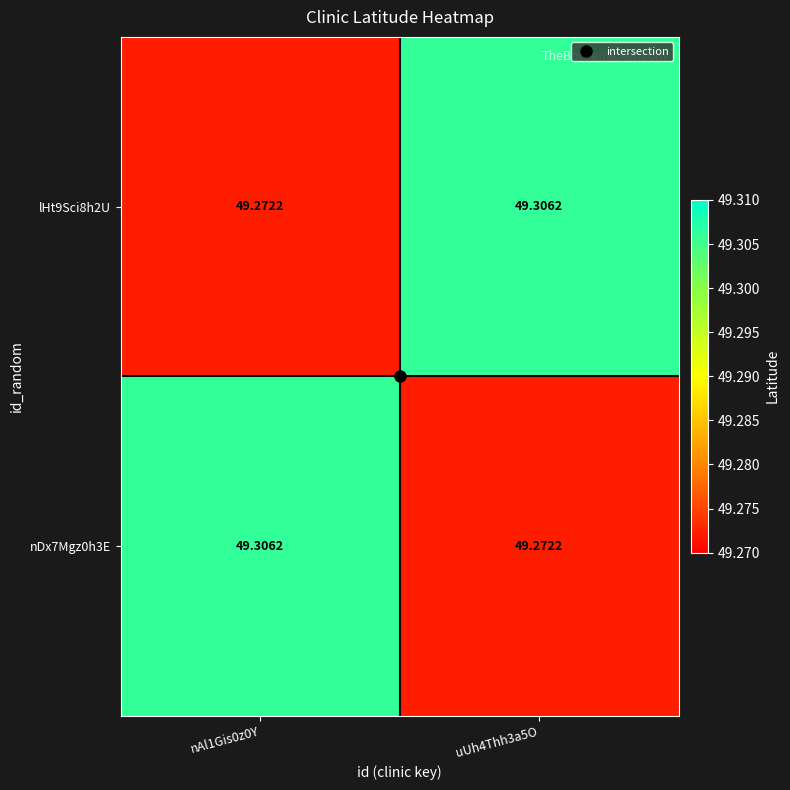

How many data points does each series have?

2